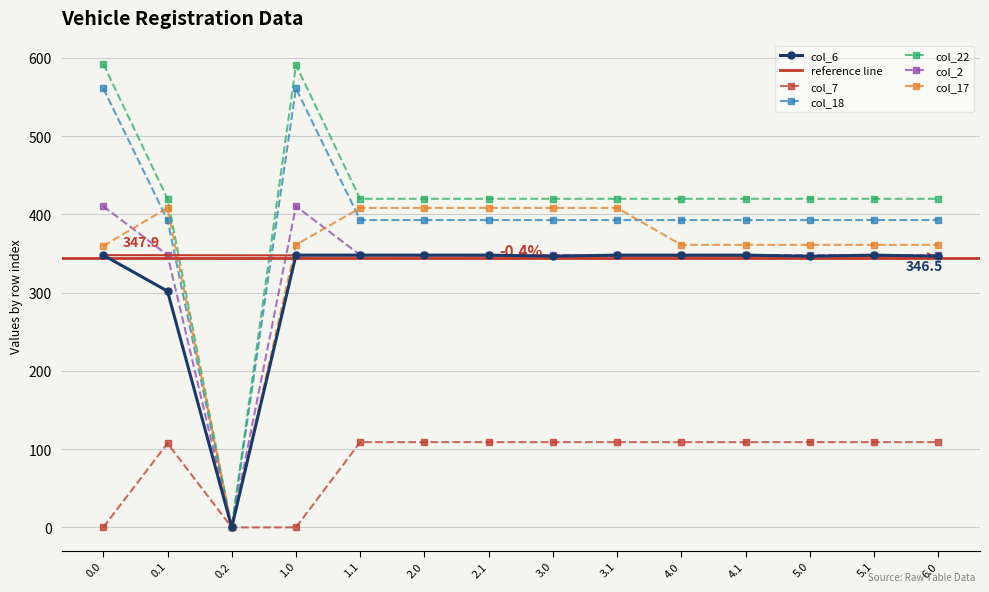

Which series has the widest spread of values?

col_22